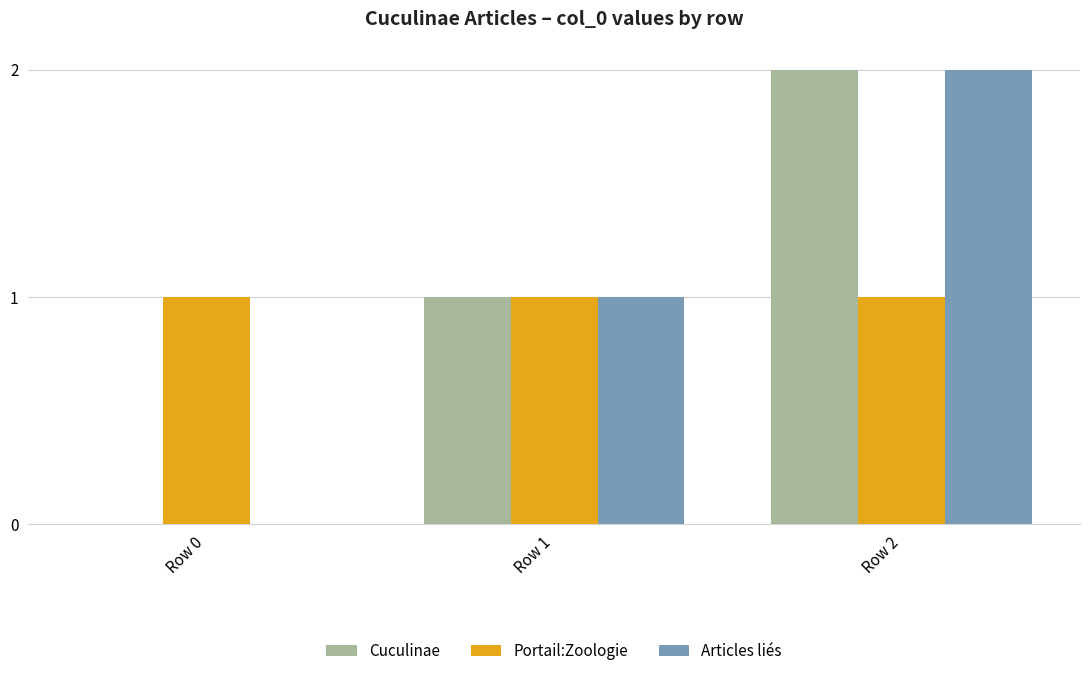

The value of Cuculinae at Row 0 is 0. True or false?

True